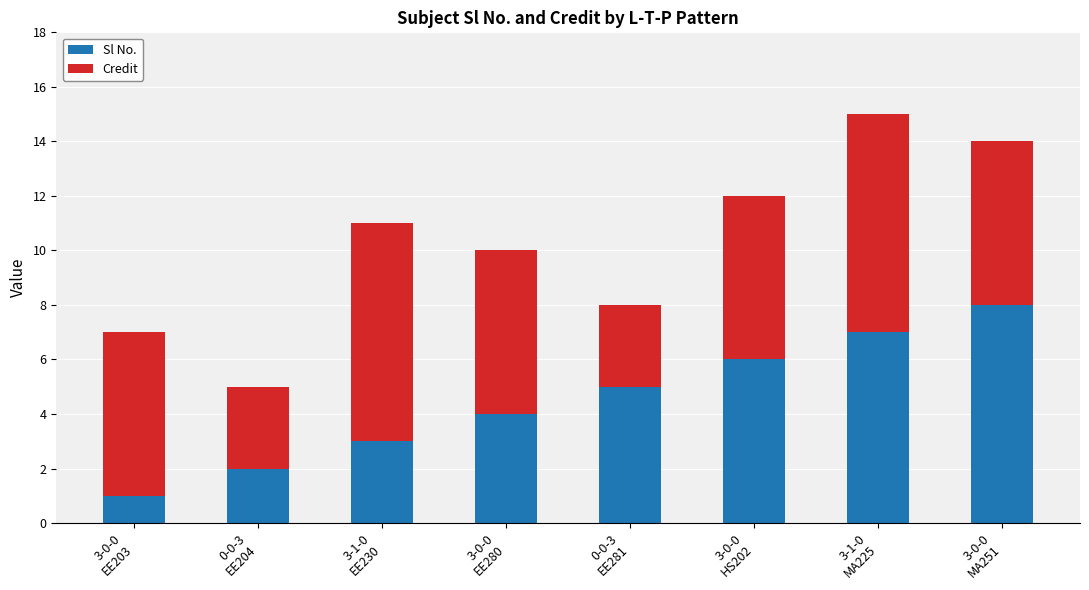

What is the maximum value for Sl No.?

8